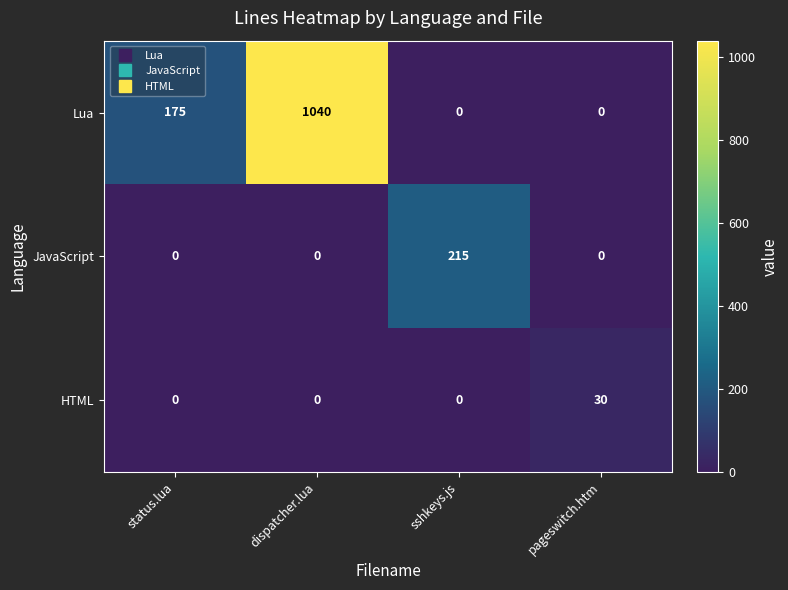

How many HTML values are between 0 and 30?

4